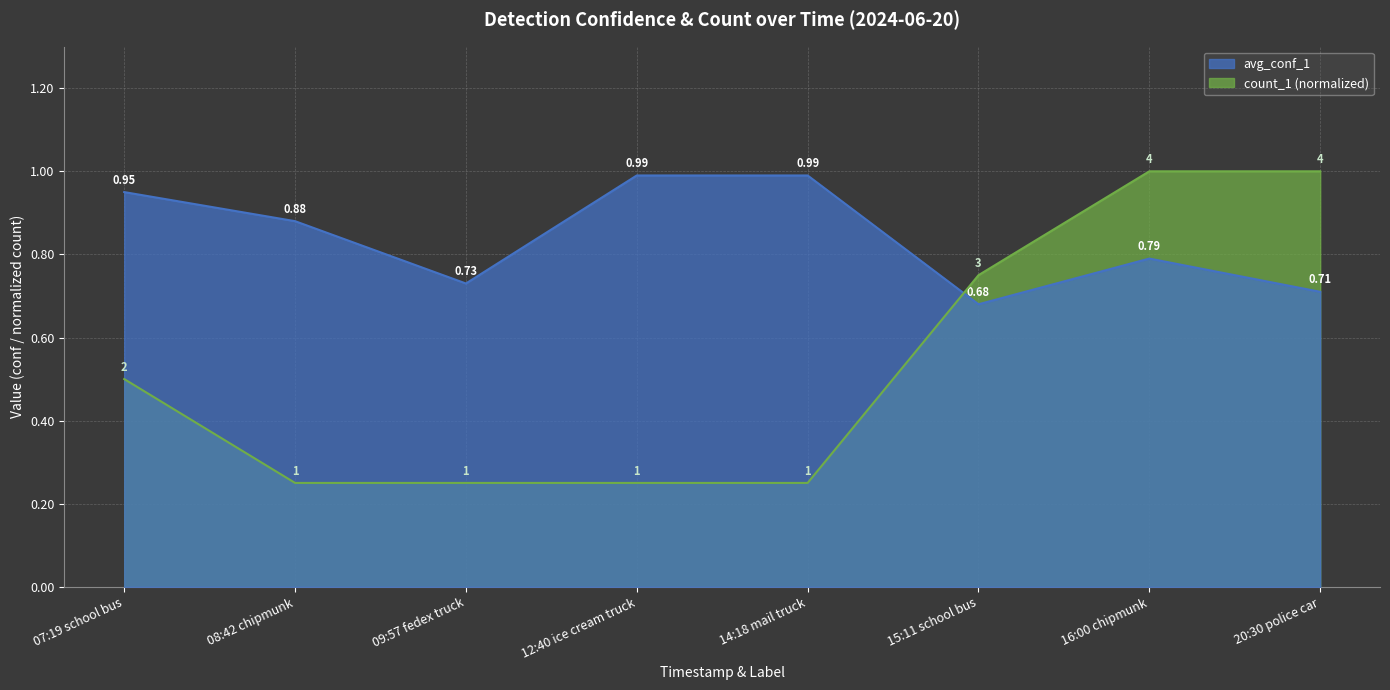

Is the value of count_1 at 12:40 ice cream truck greater than the value of avg_conf_1 at 16:00 chipmunk?

No